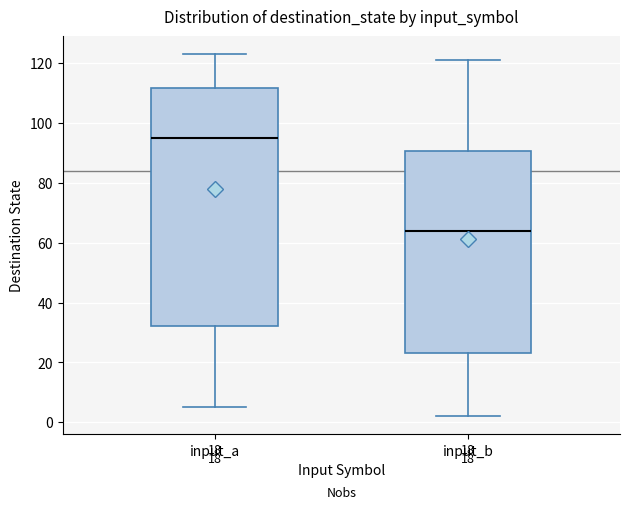

Reading left to right, read every box against the y-axis: the position of its median line, the range the box covers, and the ends of its whiskers. The values are not printed on the chart, so give them approximately, as read against the axis.

input_a: median 96, box 32 to 112, whiskers 6 to 124
input_b: median 64, box 24 to 90, whiskers 2 to 122